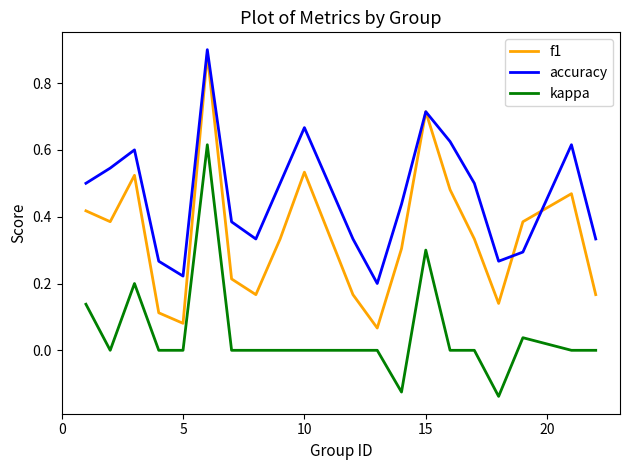

How many interior local peaks does the f1 series have?

5